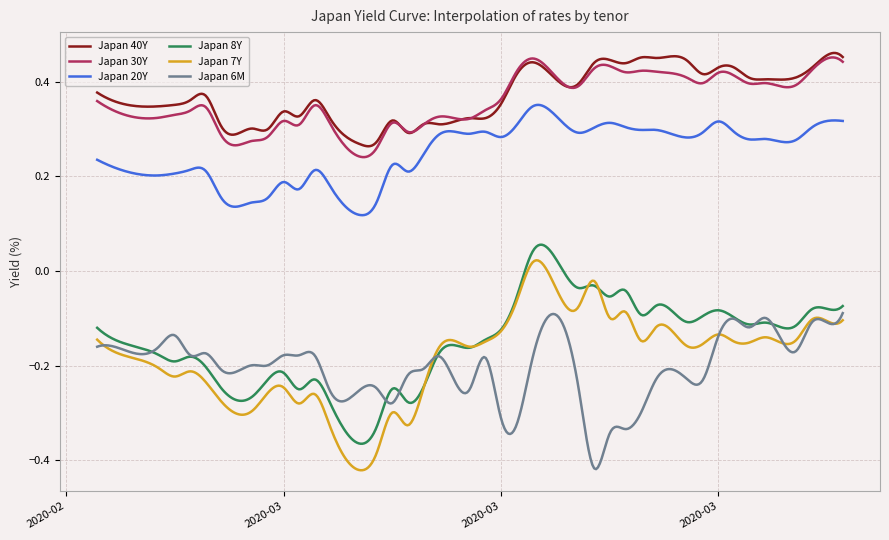

What are all the series names shown in the legend?

Japan 40Y, Japan 30Y, Japan 20Y, Japan 8Y, Japan 7Y, Japan 6M